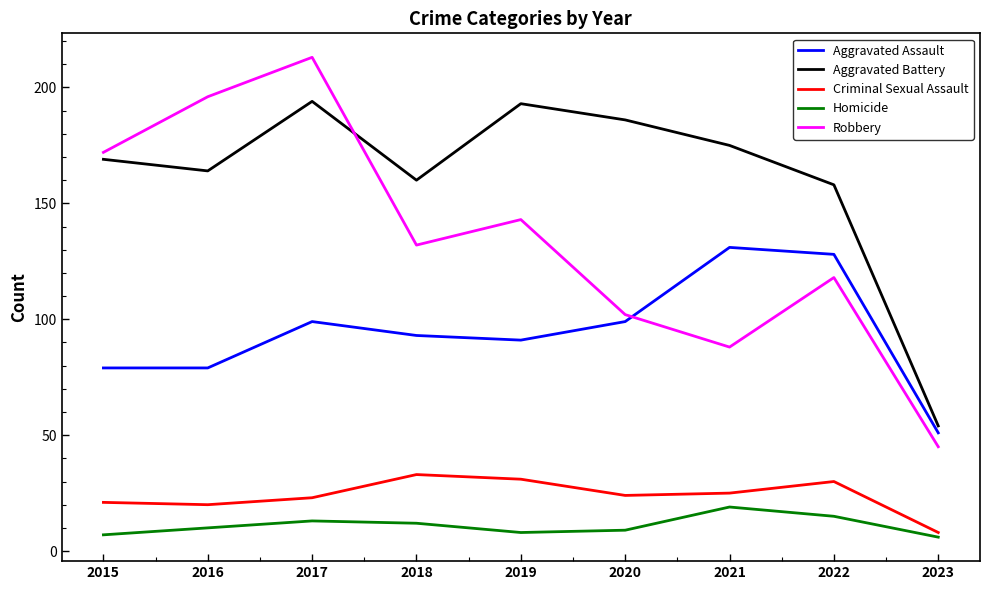

Reading left to right, extract all data points from this chart.

Aggravated Assault: 79	79	99	93	91	99	131	128	51
Aggravated Battery: 169	164	194	160	193	186	175	158	54
Criminal Sexual Assault: 21	20	23	33	31	24	25	30	8
Homicide: 7	10	13	12	8	9	19	15	6
Robbery: 172	196	213	132	143	102	88	118	45